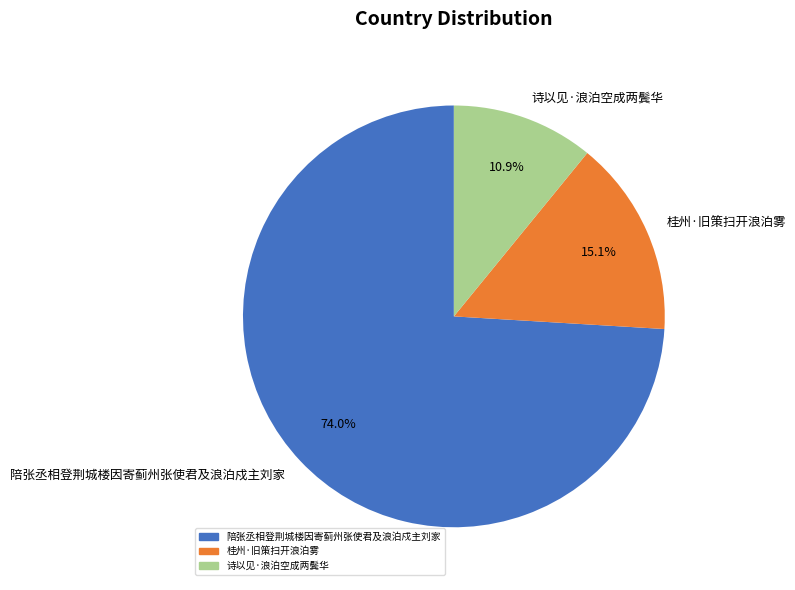

To the nearest percent, what portion does 陪张丞相登荆城楼因寄蓟州张使君及浪泊戍主刘家 represent?

74%